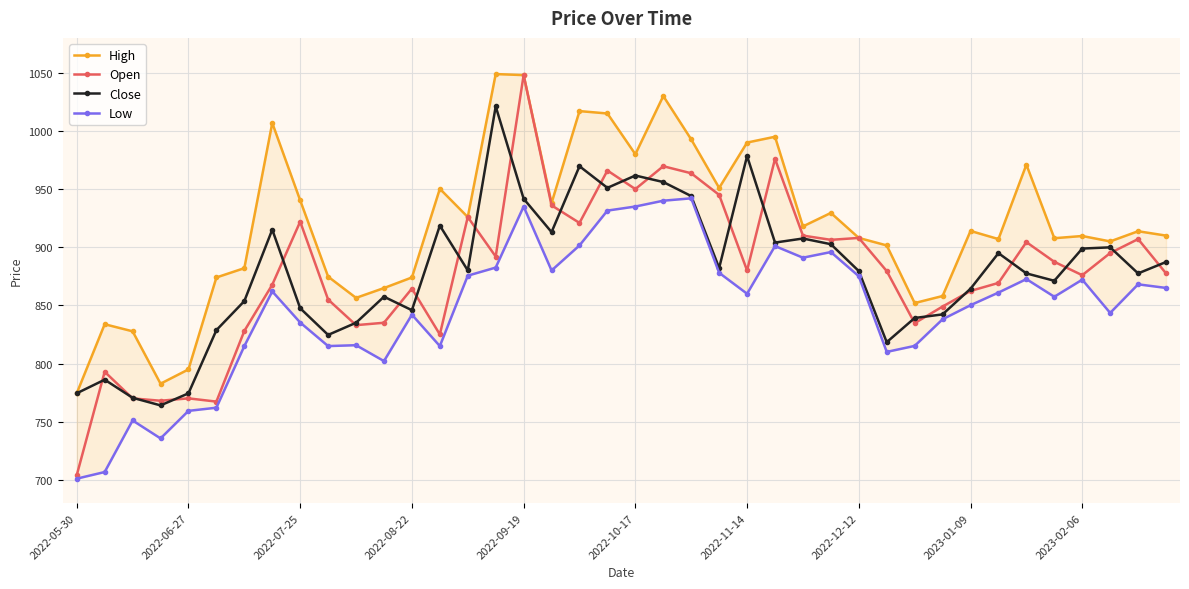

True or false: Close has more than 2 interior local peaks.

True